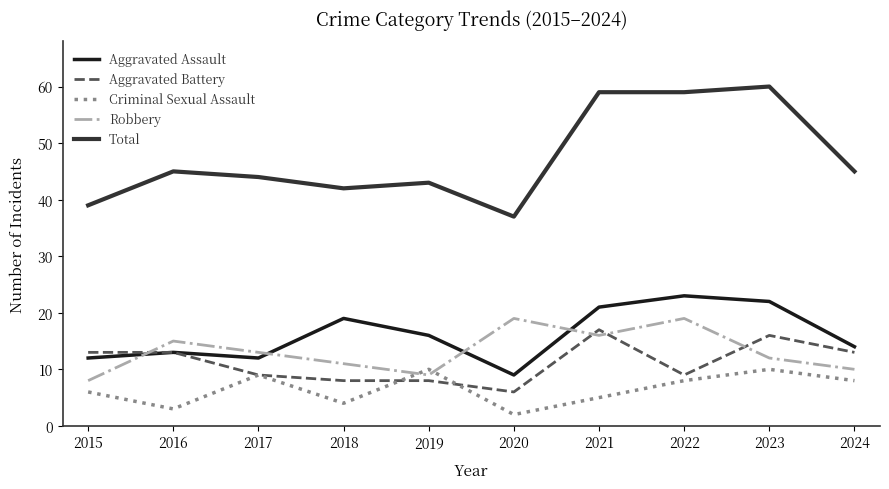

At how many categories does at least one series exceed 55?

3